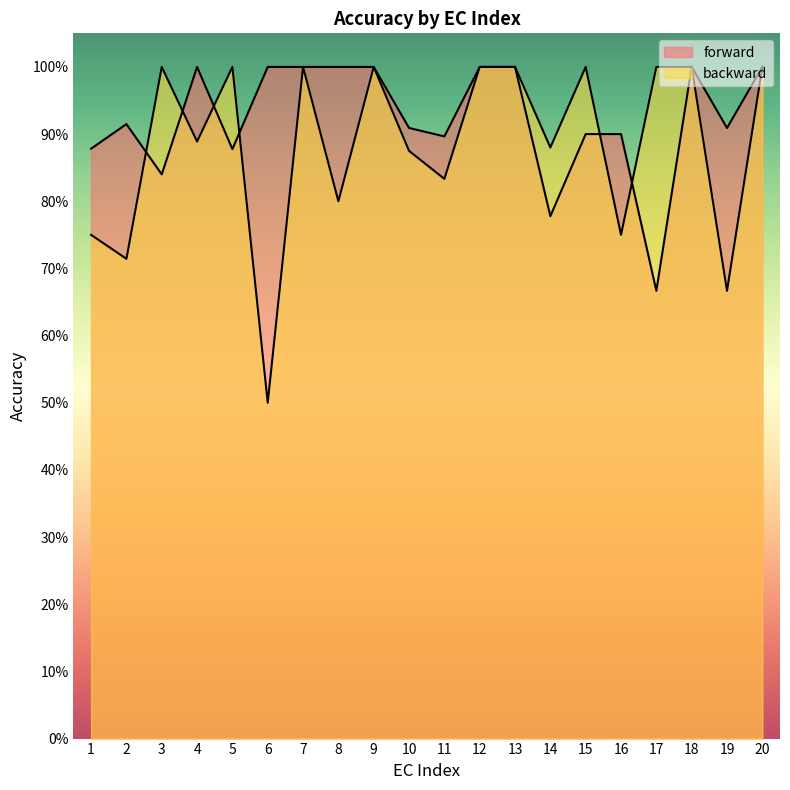

What is the difference between the maximum and minimum values in the backward series?

0.5